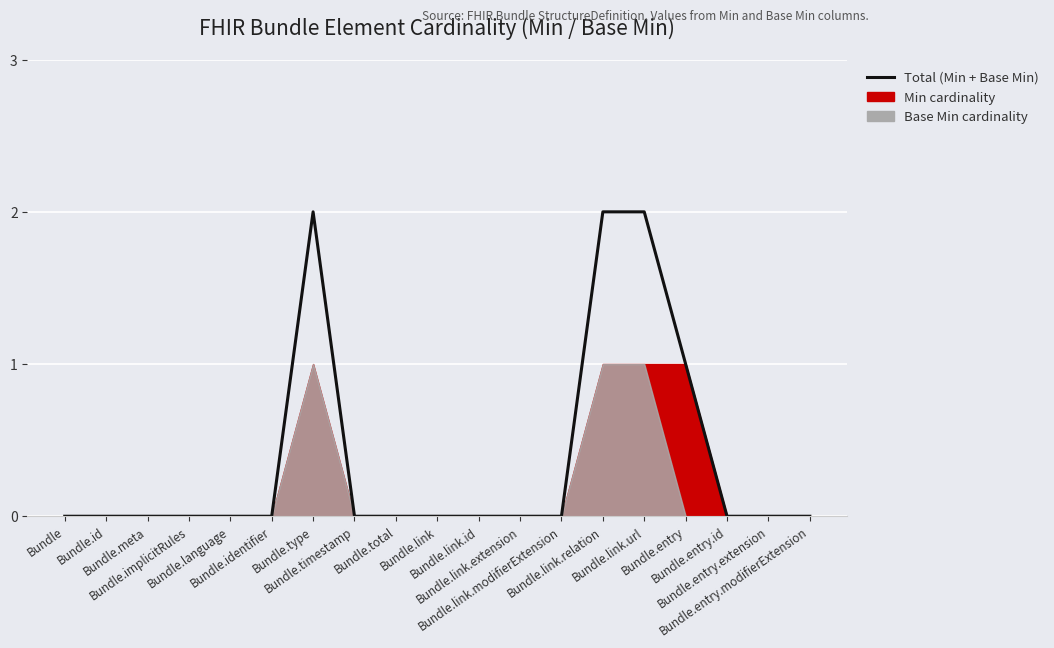

Reading left to right, transcribe all the data shown in this chart.

Bundle=0	Bundle.id=0	Bundle.meta=0	Bundle.implicitRules=0	Bundle.language=0	Bundle.identifier=0	Bundle.type=2	Bundle.timestamp=0	Bundle.total=0	Bundle.link=0	Bundle.link.id=0	Bundle.link.extension=0	Bundle.link.modifierExtension=0	Bundle.link.relation=2	Bundle.link.url=2	Bundle.entry=1	Bundle.entry.id=0	Bundle.entry.extension=0	Bundle.entry.modifierExtension=0